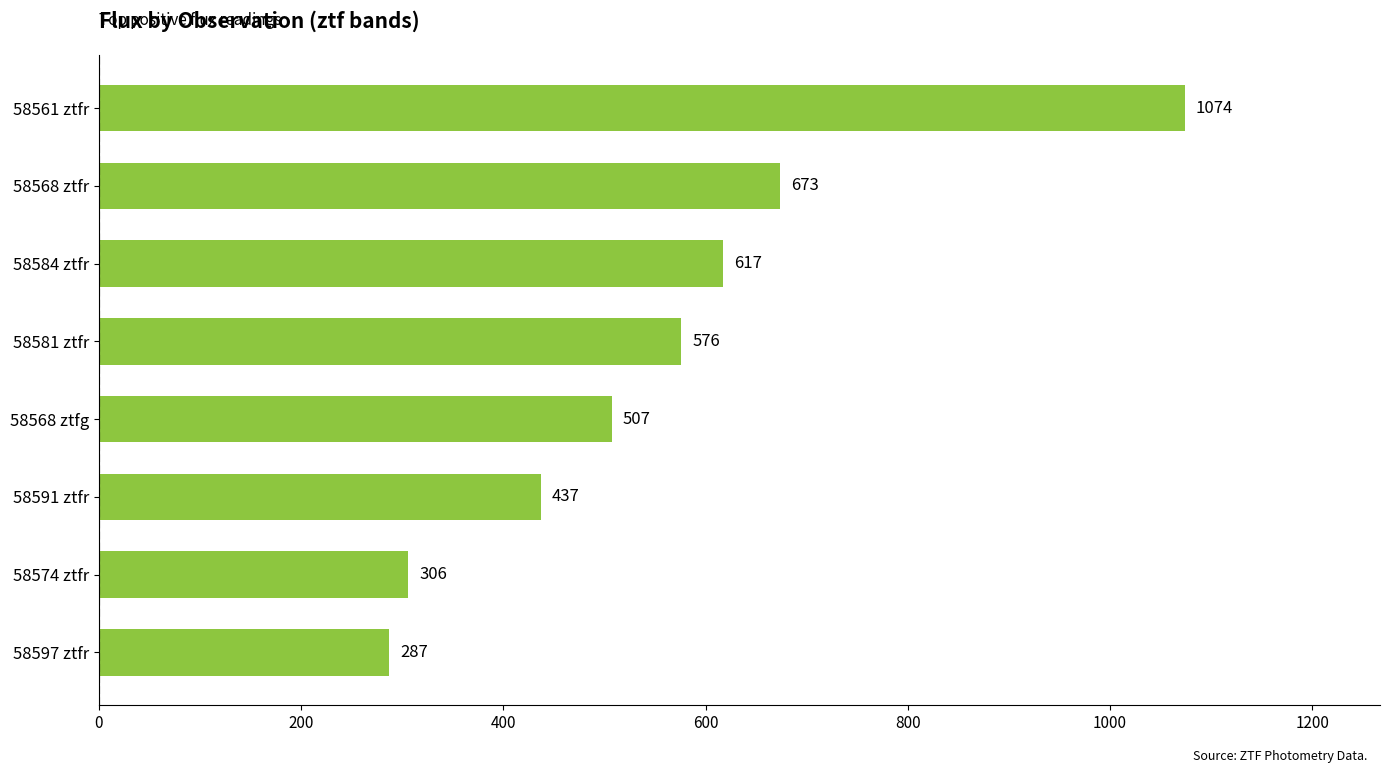

What is the difference between the second highest and second lowest values?

367.3